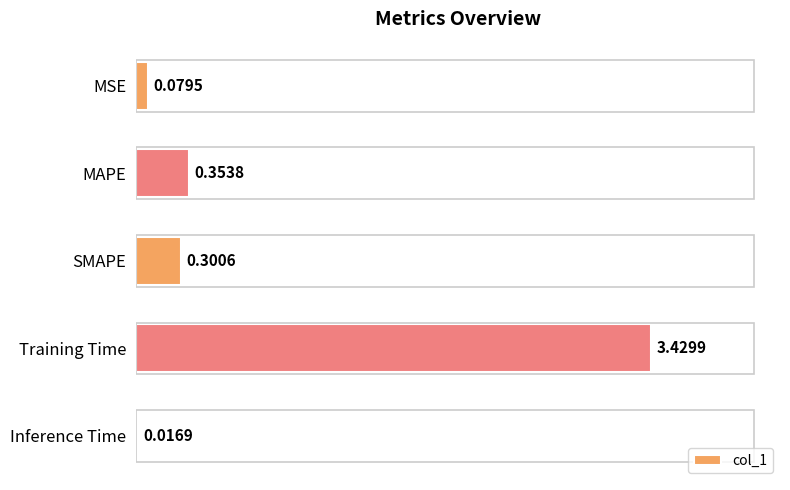

How many bars are there in total?

5